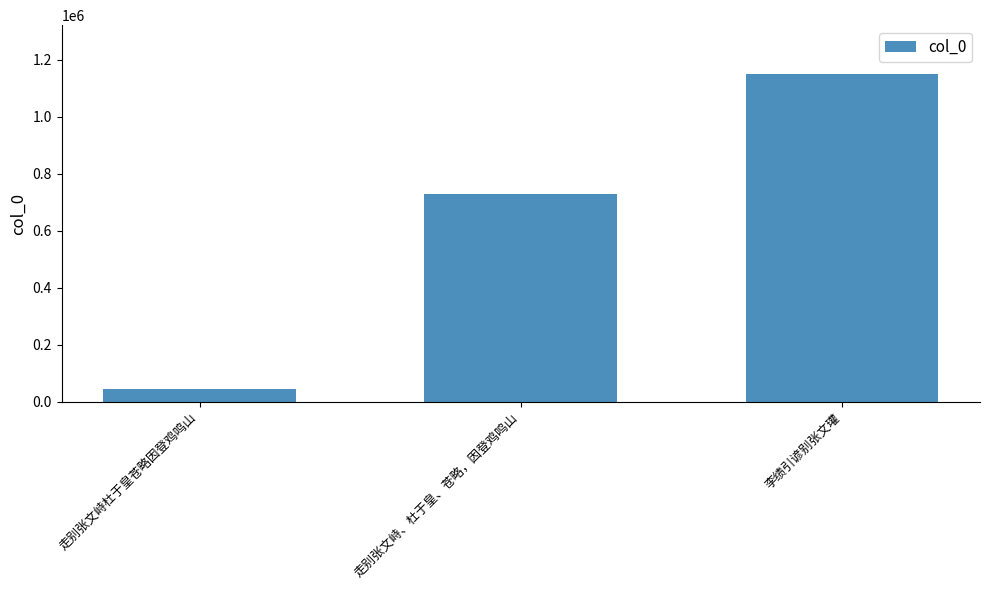

What is the sum of all values?

1921824